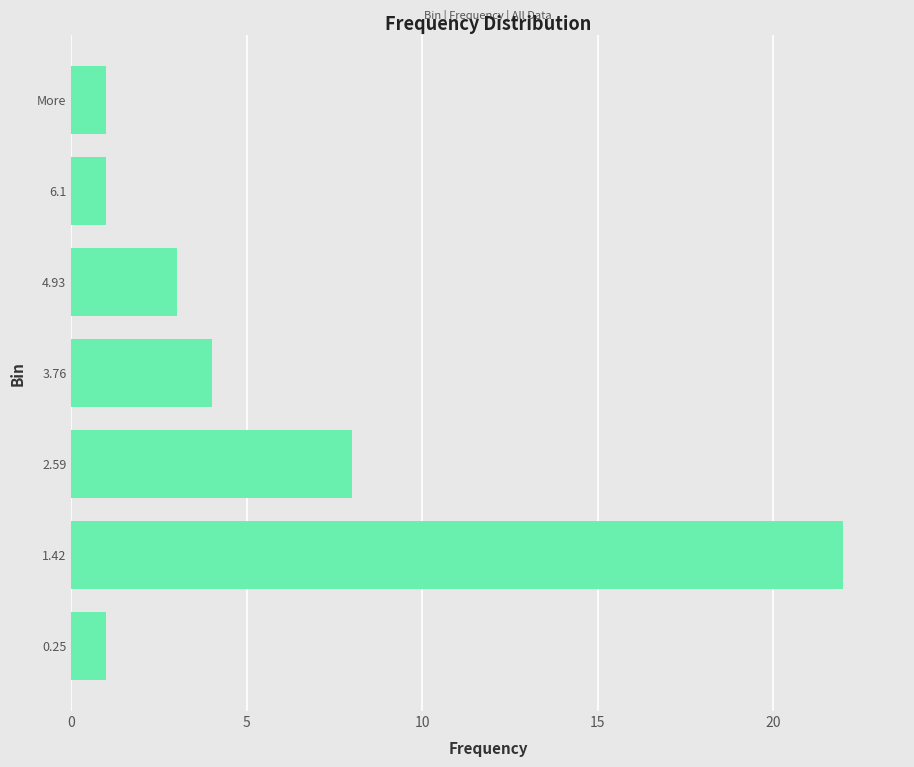

What is the difference between the maximum and minimum values?

21